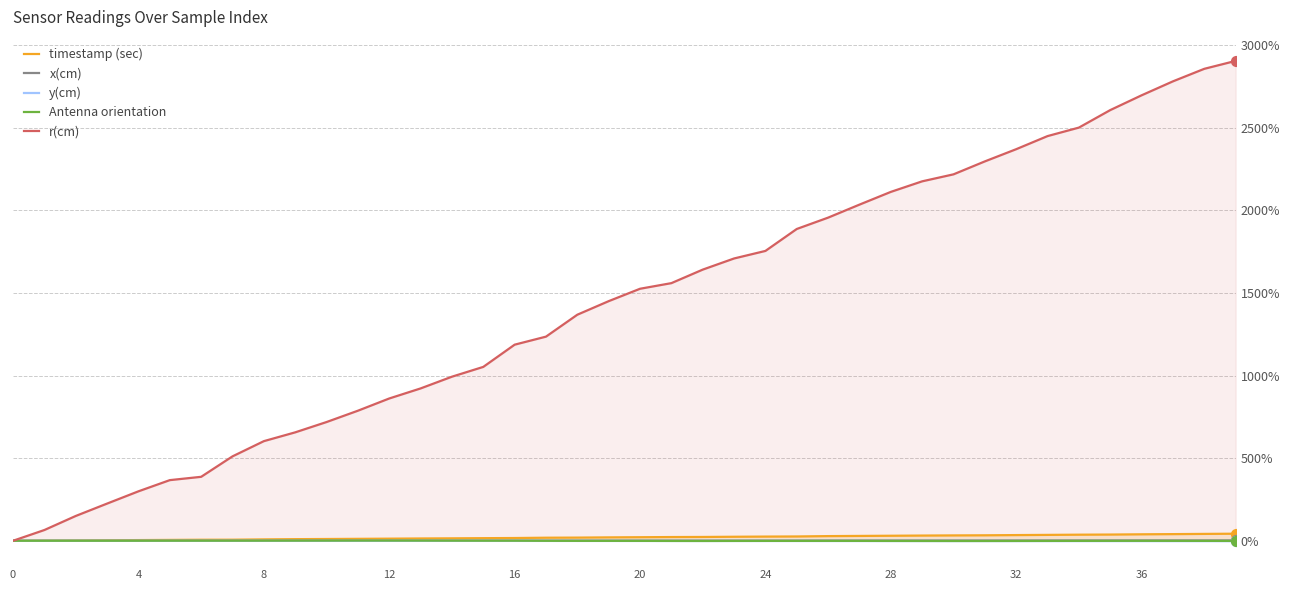

Which series contains the highest Y value?

r(cm)